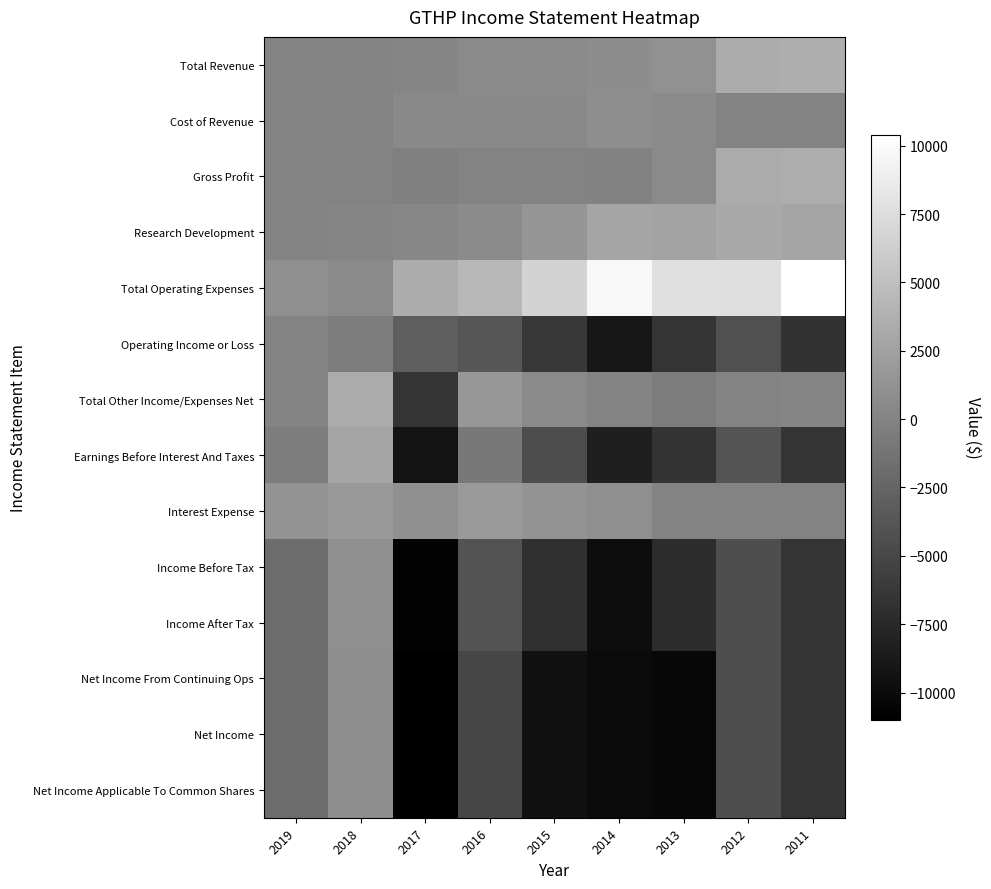

Reading left to right, extract all data points from this chart.

Total Revenue: 2019=0	2018=100	2017=200	2016=600	2015=600	2014=800	2013=1200	2012=3400	2011=3600
Cost of Revenue: 2019=100	2018=100	2017=500	2016=500	2015=500	2014=900	2013=600	2012=100	2011=100
Gross Profit: 2019=0	2018=0	2017=-300	2016=100	2015=100	2014=-100	2013=600	2012=3300	2011=3500
Research Development: 2019=100	2018=200	2017=300	2016=700	2015=1500	2014=2800	2013=2700	2012=3200	2011=2800
Total Operating Expenses: 2019=1000	2018=600	2017=3400	2016=4400	2015=6800	2014=9800	2013=7800	2012=7700	2011=10400
Operating Income or Loss: 2019=0	2018=-500	2017=-3100	2016=-3800	2015=-6200	2014=-9000	2013=-6600	2012=-4300	2011=-6800
Total Other Income/Expenses Net: 2019=0	2018=3300	2017=-6500	2016=1700	2015=600	2014=100	2013=-600	2012=0	2011=200
Earnings Before Interest And Taxes: 2019=-500	2018=2800	2017=-9400	2016=-900	2015=-4500	2014=-8400	2013=-6700	2012=-3900	2011=-6500
Interest Expense: 2019=1400	2018=1800	2017=1100	2016=1900	2015=1300	2014=1000	2013=0	2012=100	2011=100
Income Before Tax: 2019=-1900	2018=1000	2017=-10700	2016=-4000	2015=-6900	2014=-9900	2013=-7200	2012=-4400	2011=-6600
Income After Tax: 2019=-1900	2018=1000	2017=-10700	2016=-4000	2015=-6900	2014=-9900	2013=-7200	2012=-4400	2011=-6600
Net Income From Continuing Ops: 2019=-1900	2018=900	2017=-11000	2016=-5000	2015=-9500	2014=-10000	2013=-10400	2012=-4400	2011=-6600
Net Income: 2019=-1900	2018=900	2017=-11000	2016=-5000	2015=-9500	2014=-10000	2013=-10400	2012=-4400	2011=-6600
Net Income Applicable To Common Shares: 2019=-1900	2018=900	2017=-11000	2016=-5000	2015=-9500	2014=-10000	2013=-10400	2012=-4400	2011=-6600